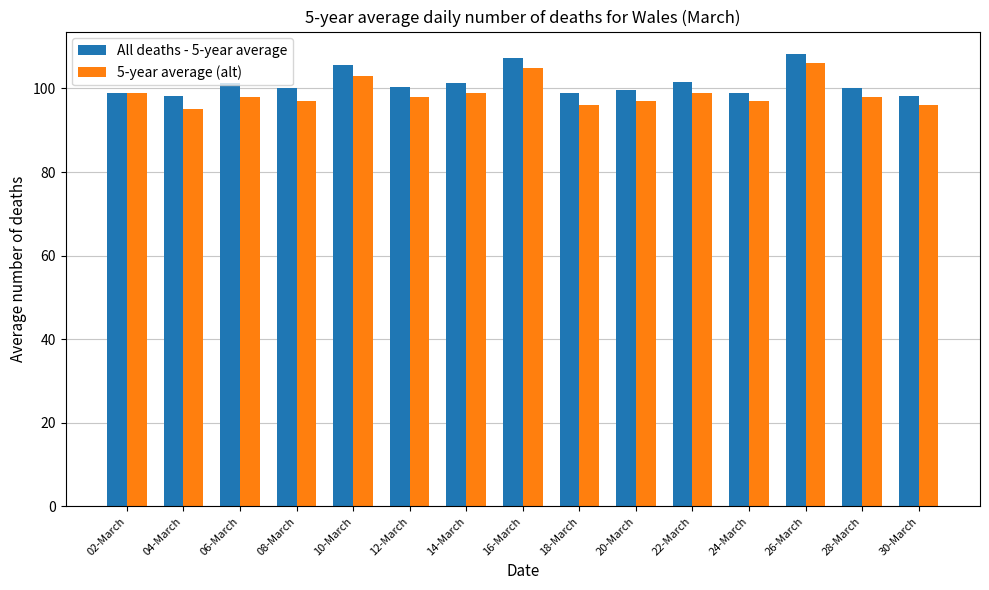

What is the difference between the 5-year average (alt) values at 26-March and 18-March?

10.0